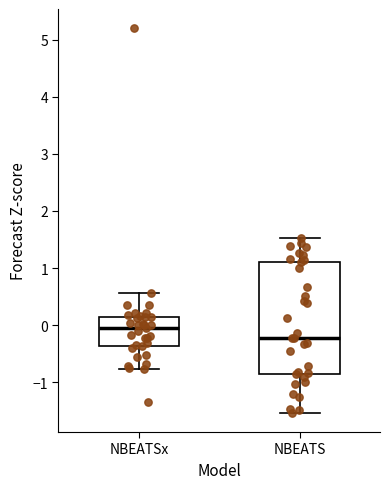

Where is the upper edge of the box for NBEATS on the y-axis? The values are not printed on the chart, so give them approximately, as read against the axis.

1.1